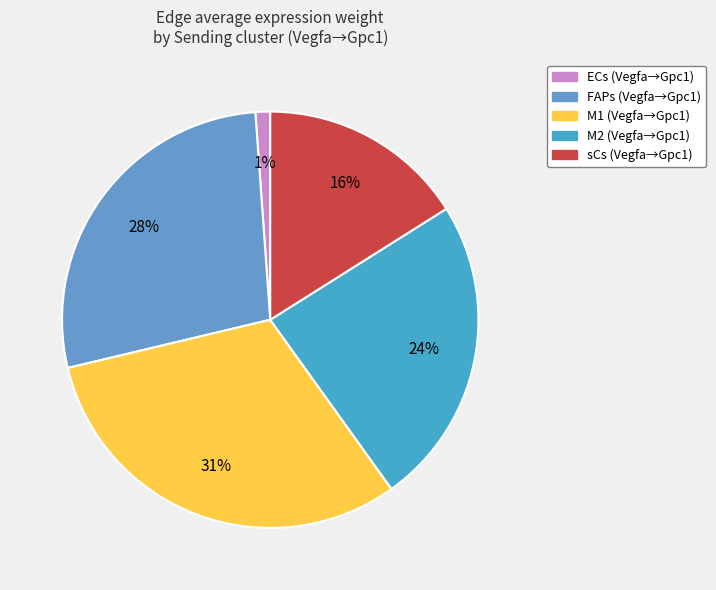

Is it true that M1 is 44% of the pie?

False